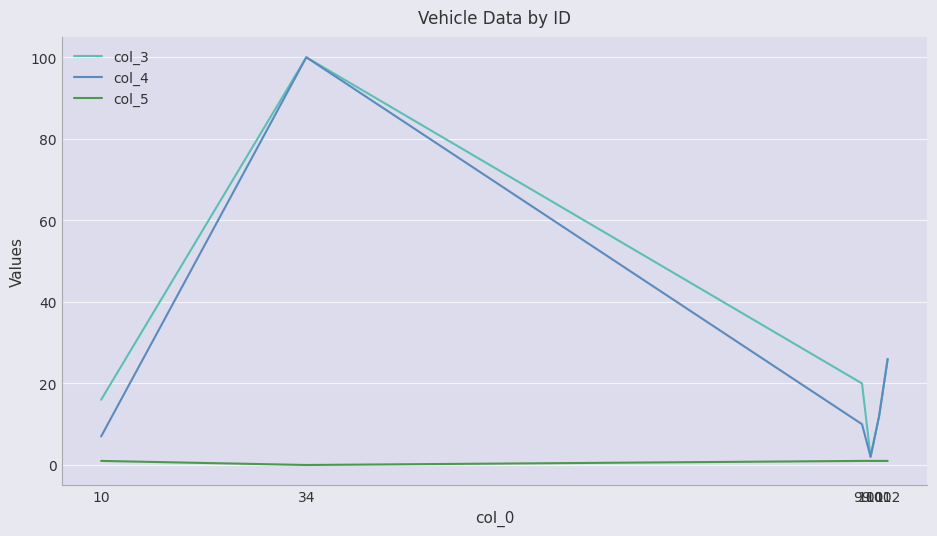

At which label is col_5 closest to 0?

34